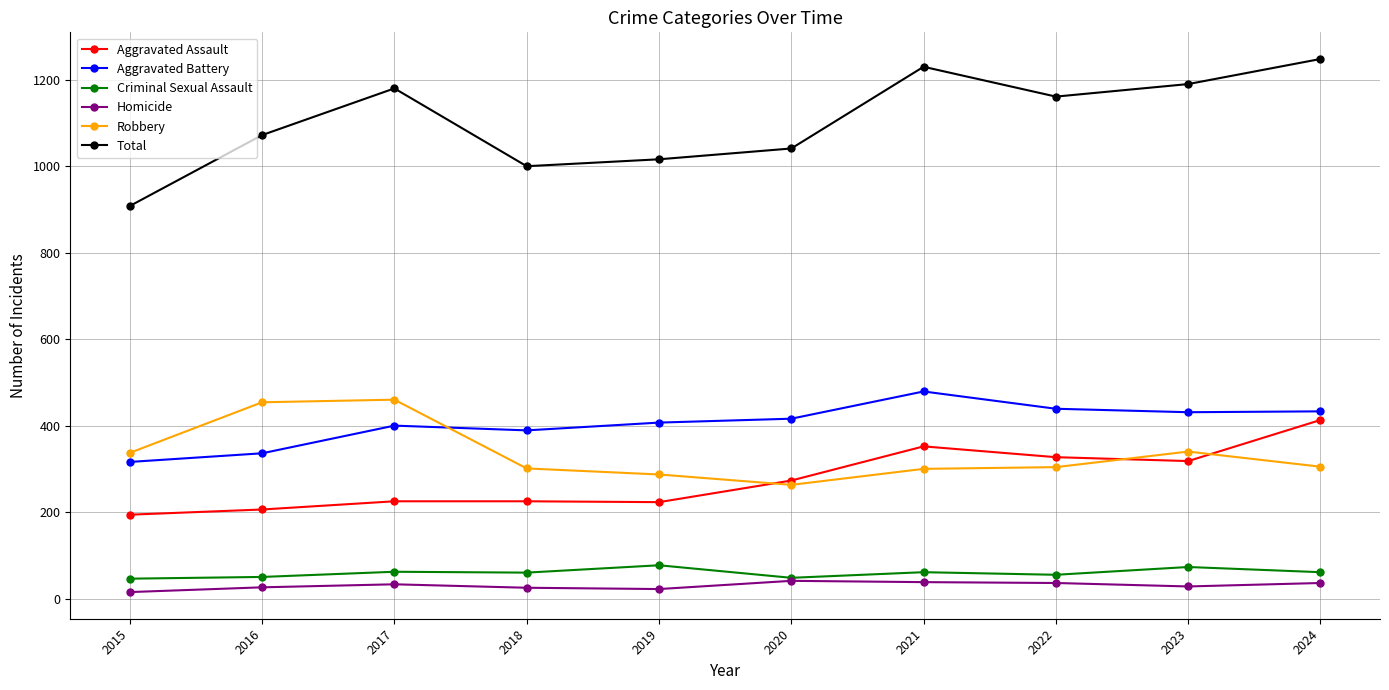

Which series has the largest range (max minus min)?

Total